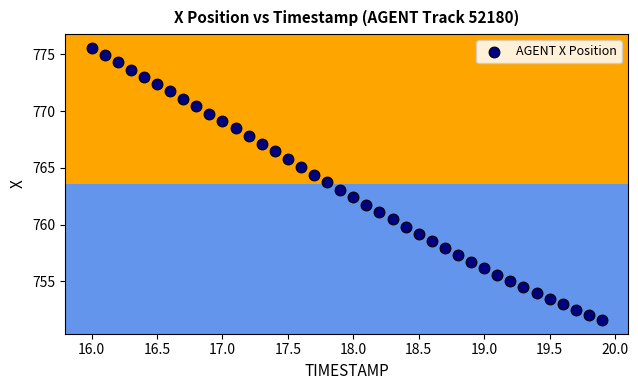

What is the range of X values (max minus min)?

3.9